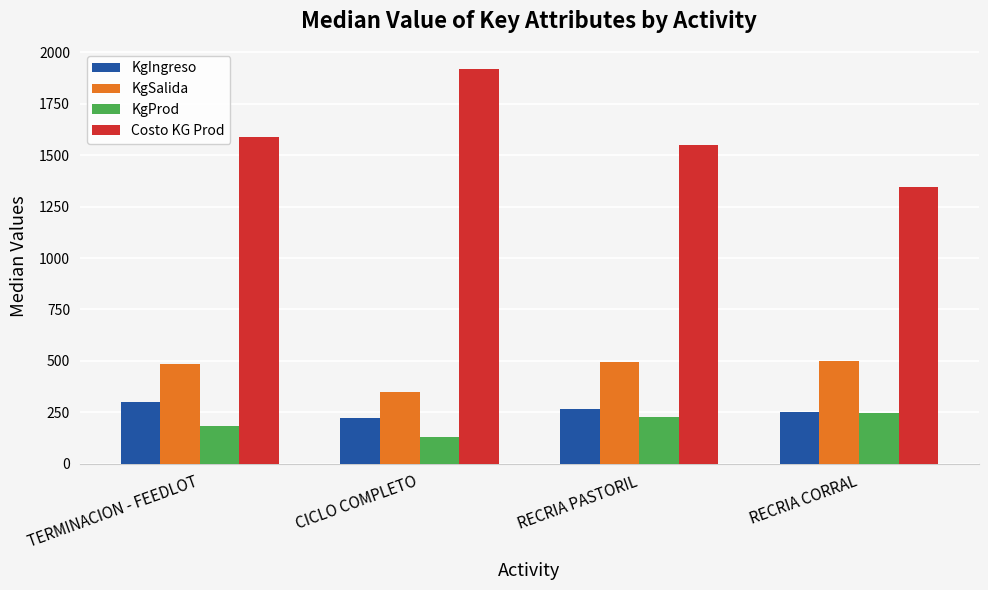

Rank the categories by Costo KG Prod value from highest to lowest.

CICLO COMPLETO, TERMINACION - FEEDLOT, RECRIA PASTORIL, RECRIA CORRAL